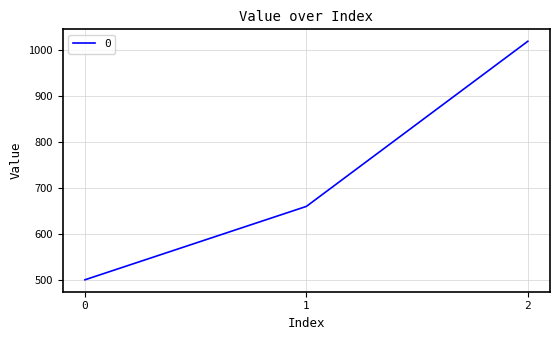

Is this an area chart (filled region under the line)?

No